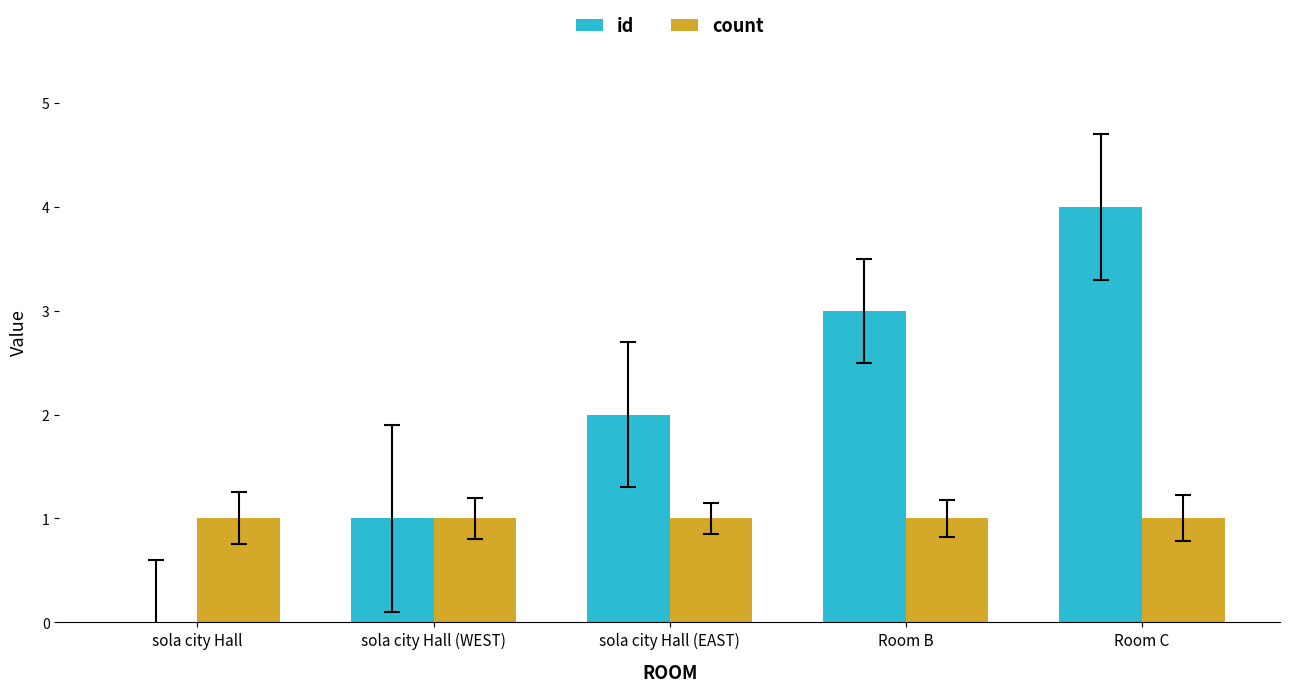

How many groups of bars are there?

5